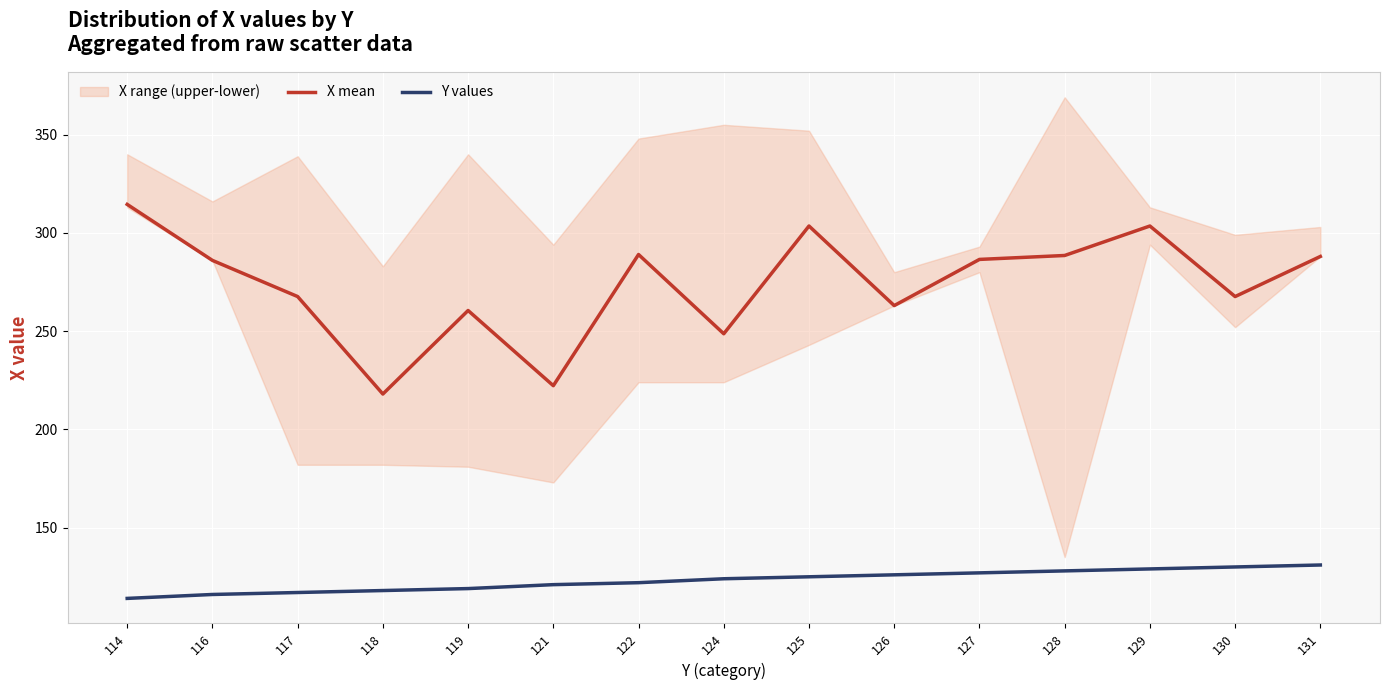

Which category has the highest value in the X mean series?

114